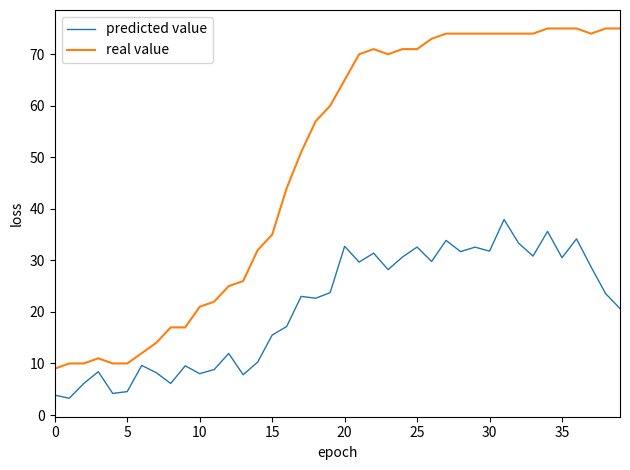

What are all the series names shown in the legend?

predicted value, real value